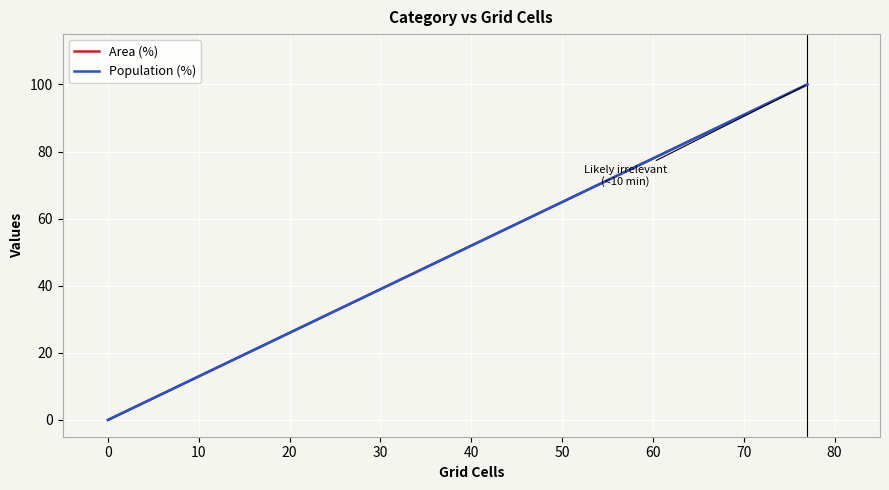

Between −10 and 40, which series saw the biggest shift?

Area (%)